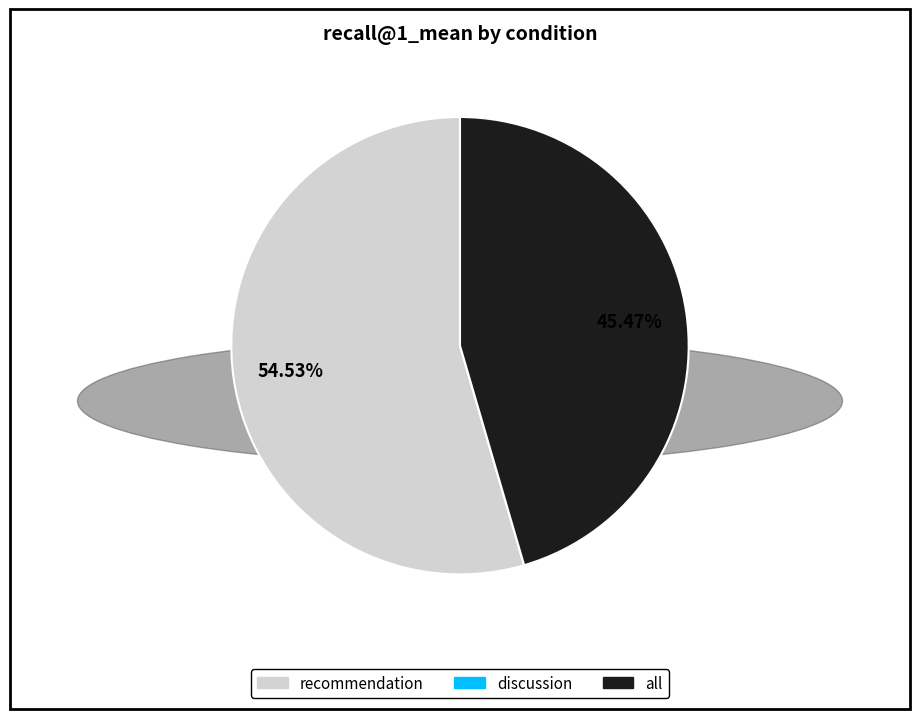

Between all and recommendation, which is larger?

recommendation